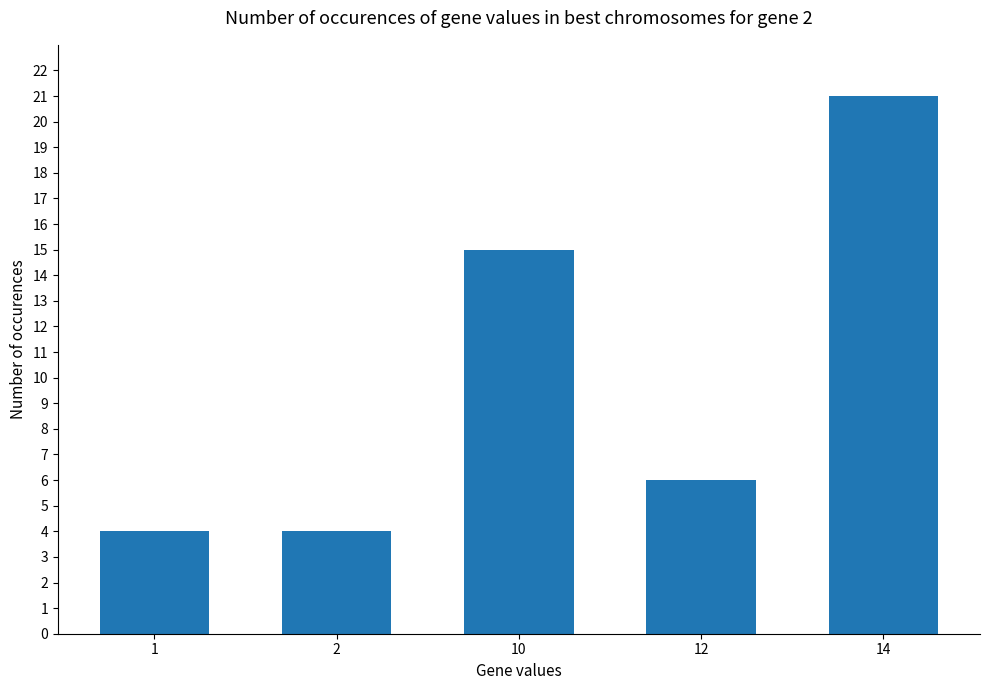

Where is the data nearest to the value 12?

10